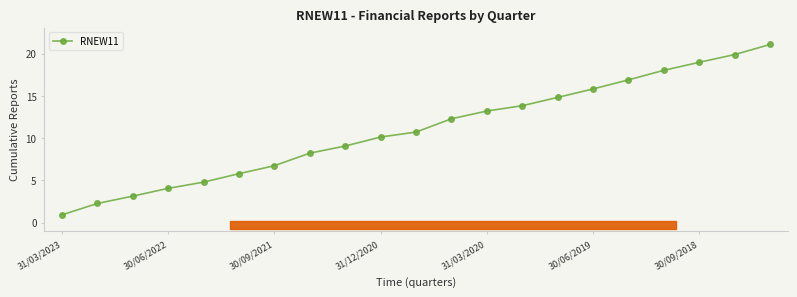

True or false: there are more than 2 points higher than both neighbors.

False